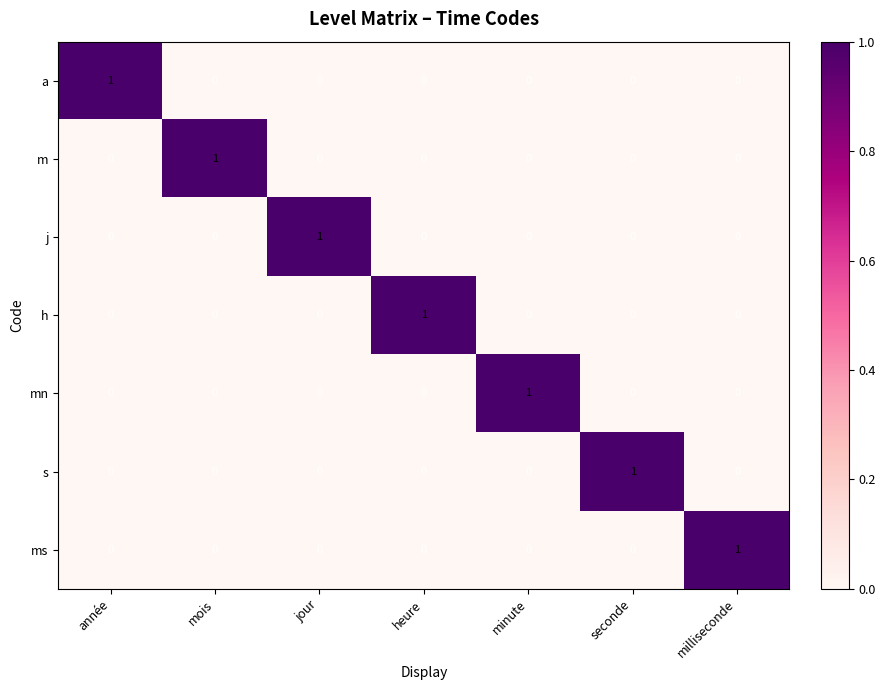

At how many categories does at least one series exceed 0?

7